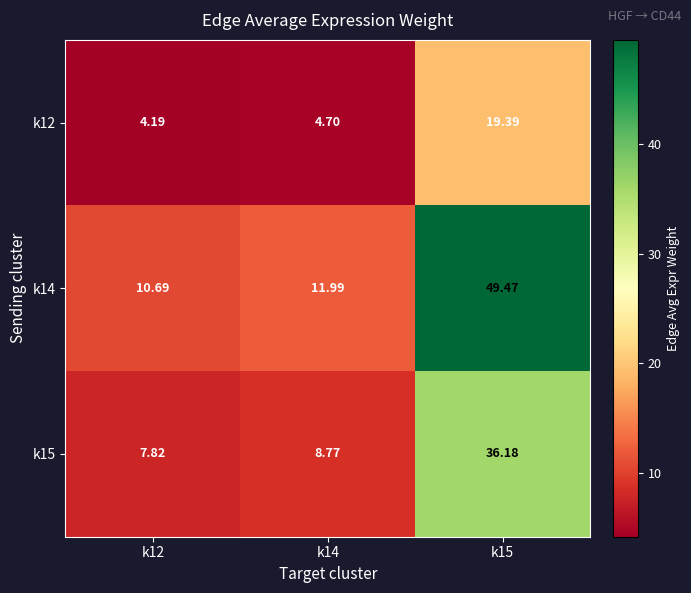

Is the value of k15 at k12 greater than the value of k12 at k15?

No